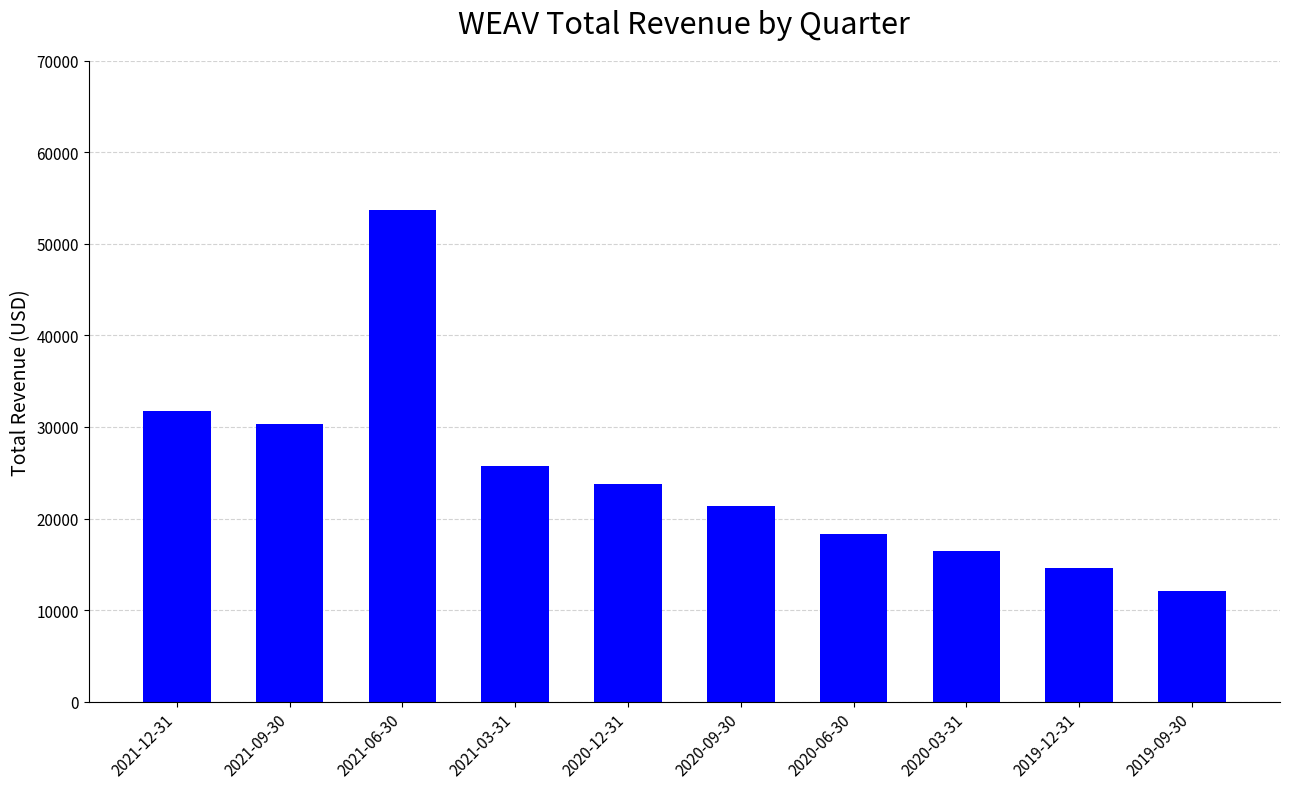

Rank the categories by value from highest to lowest.

2021-06-30, 2021-12-31, 2021-09-30, 2021-03-31, 2020-12-31, 2020-09-30, 2020-06-30, 2020-03-31, 2019-12-31, 2019-09-30